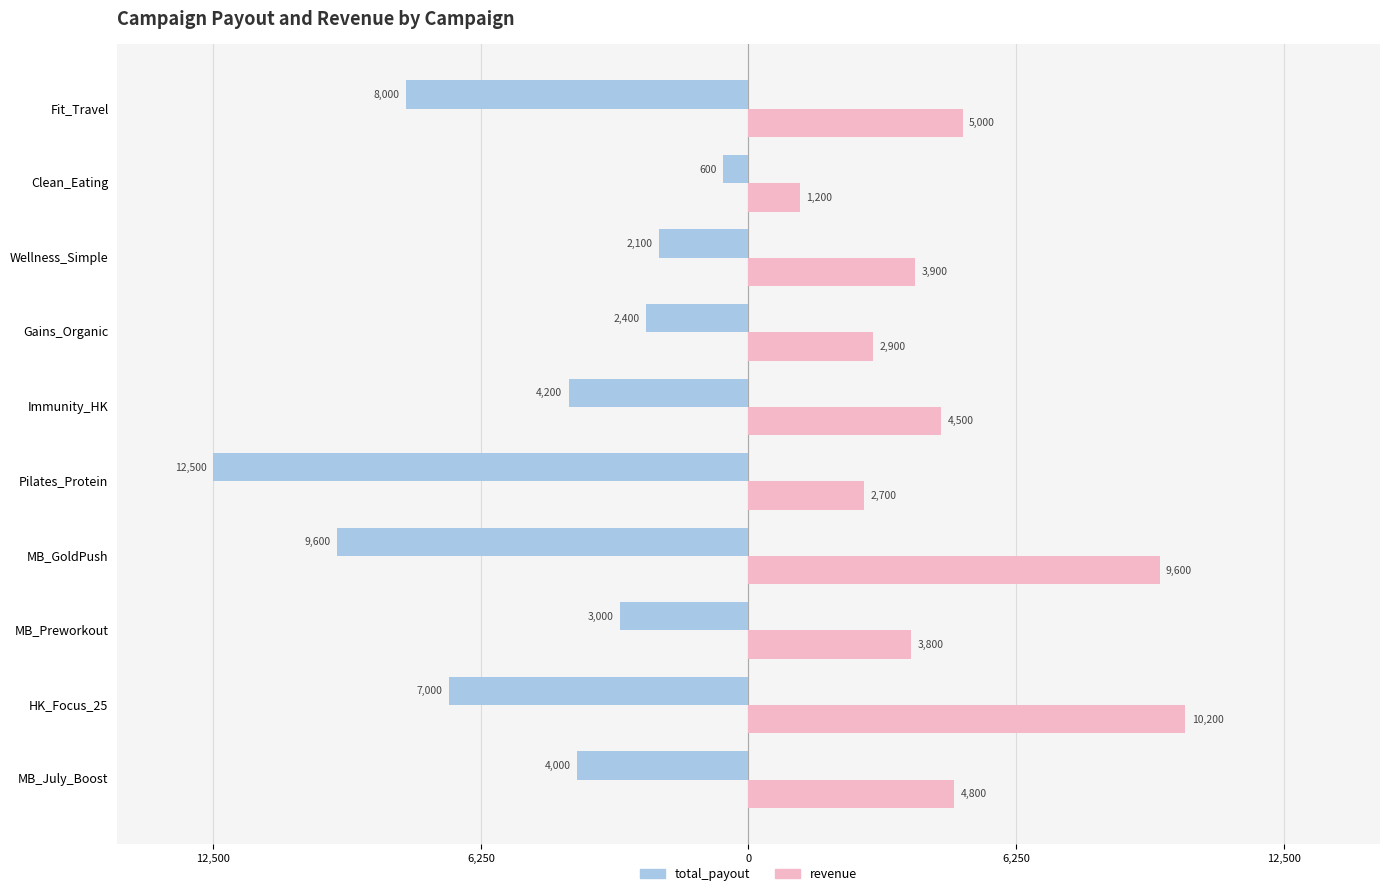

Which series has the largest range (max minus min)?

total_payout